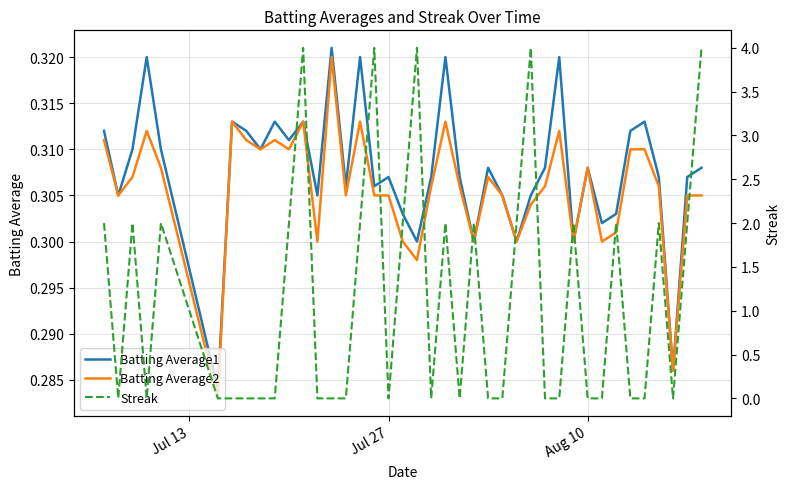

Which series has the largest total across all categories?

Streak